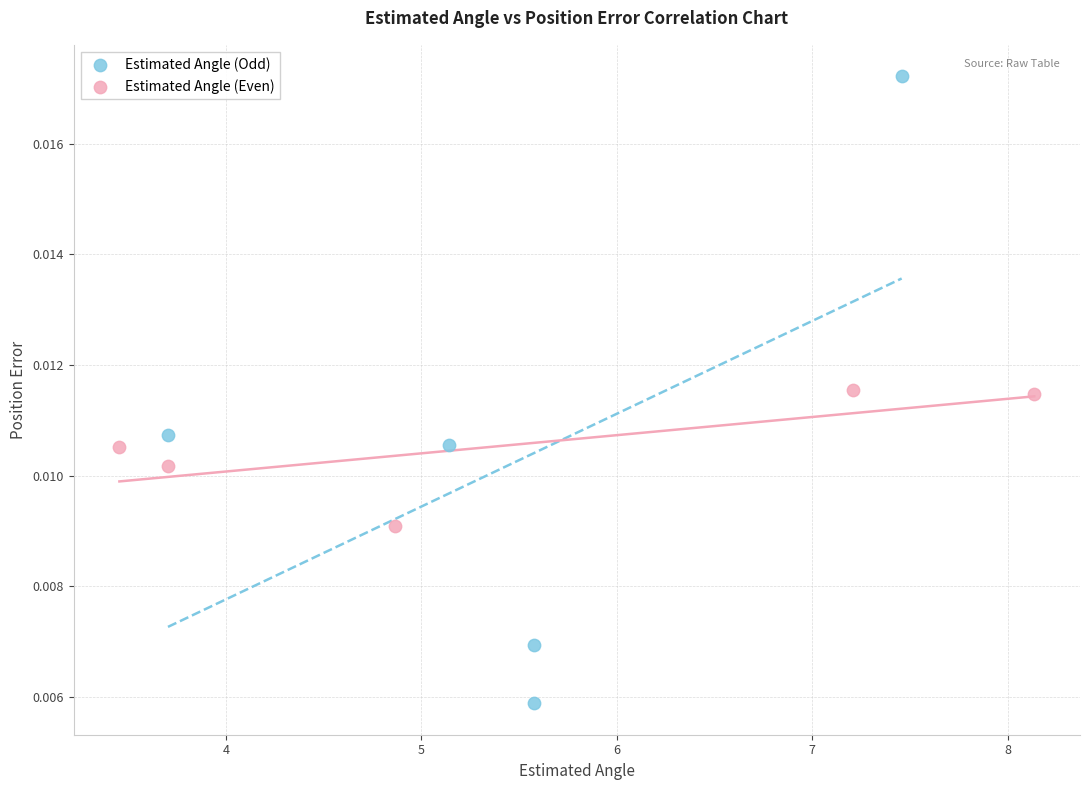

Which series has the largest Y range (max minus min)?

Estimated Angle (Odd)